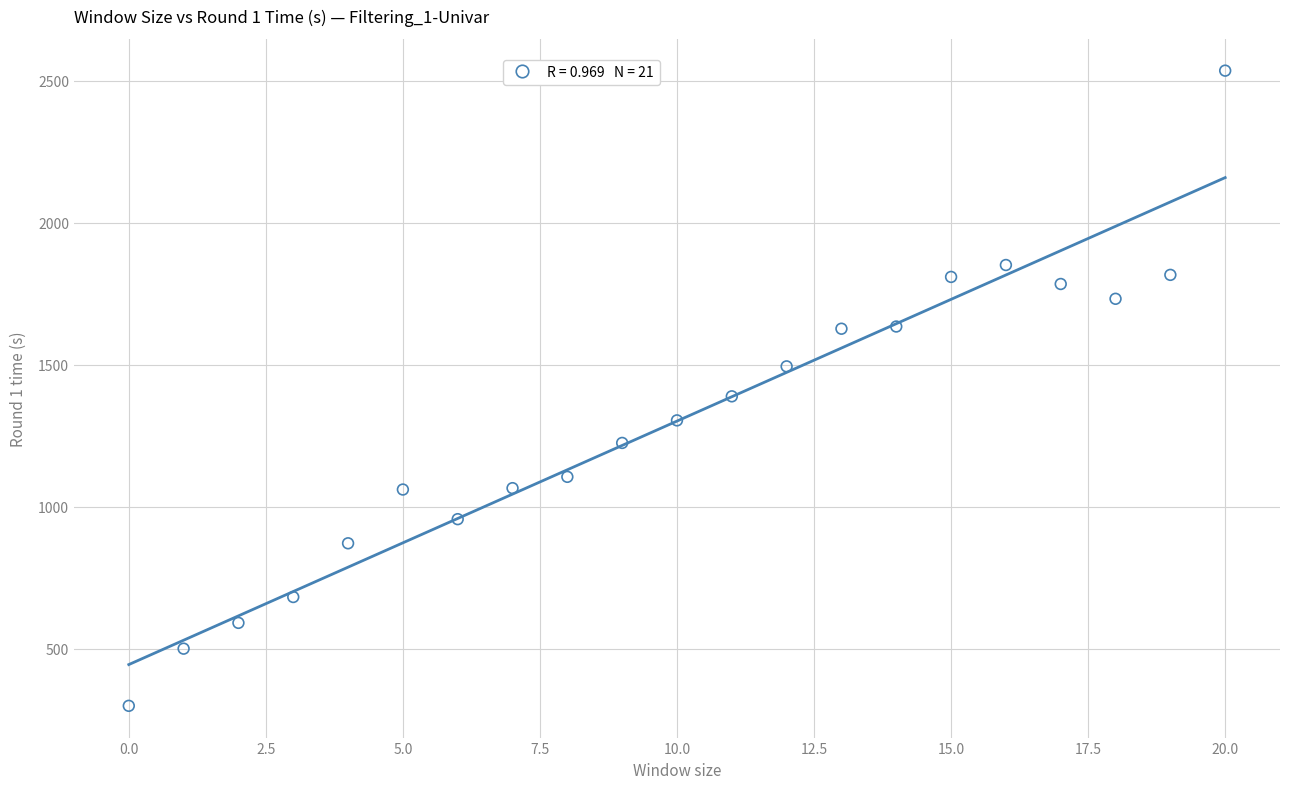

What Y value in the scatter plot is closest to 1417?

1388.7